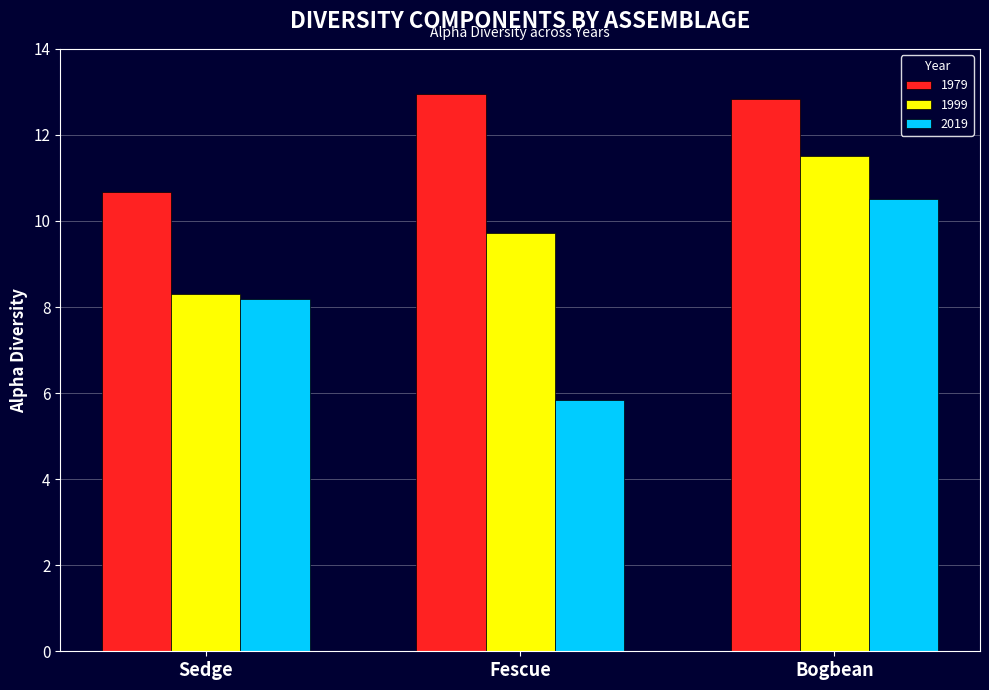

Is it true that 2019 equals 5.8 at Fescue?

True